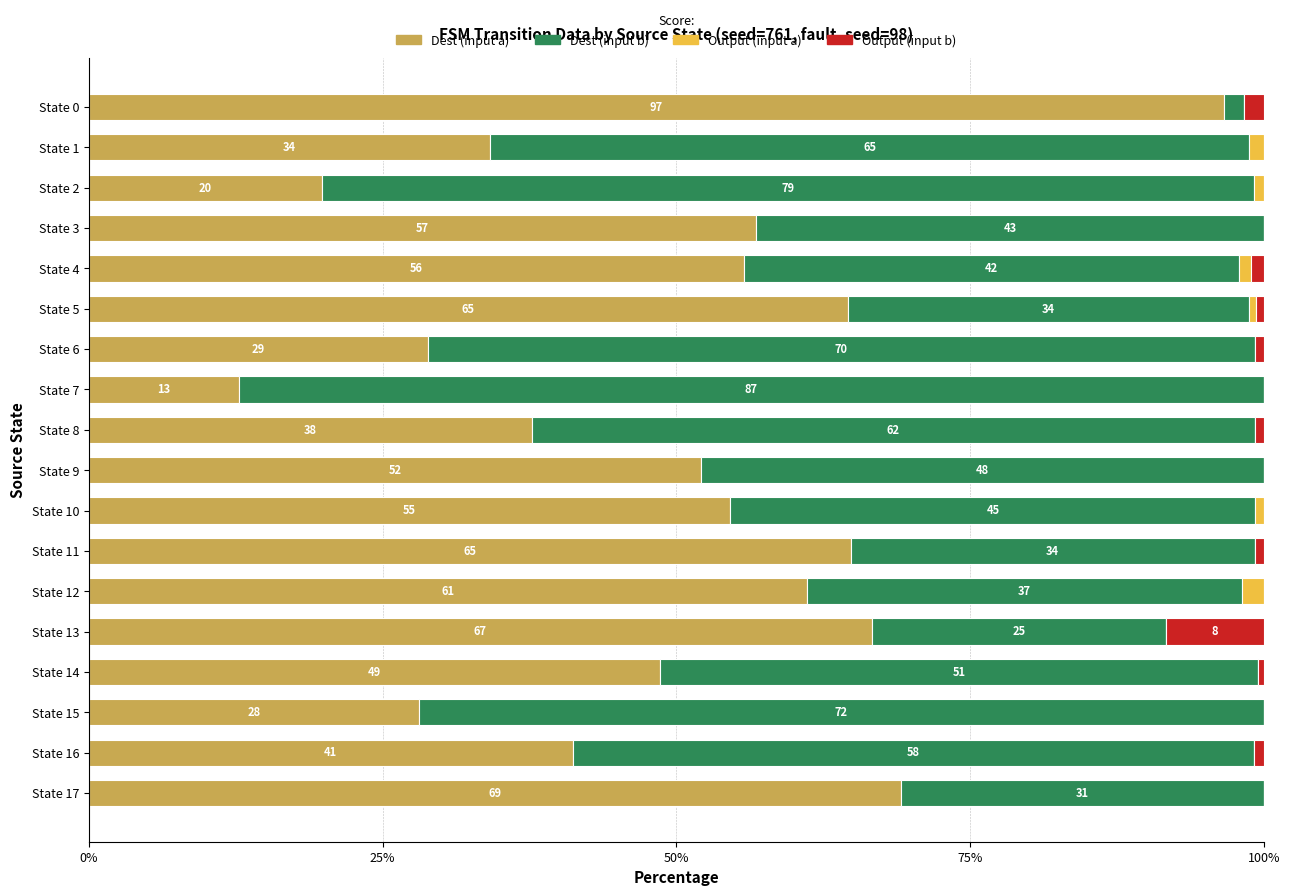

What are all the series names shown in the legend?

Dest (input a), Dest (input b), Output (input a), Output (input b)